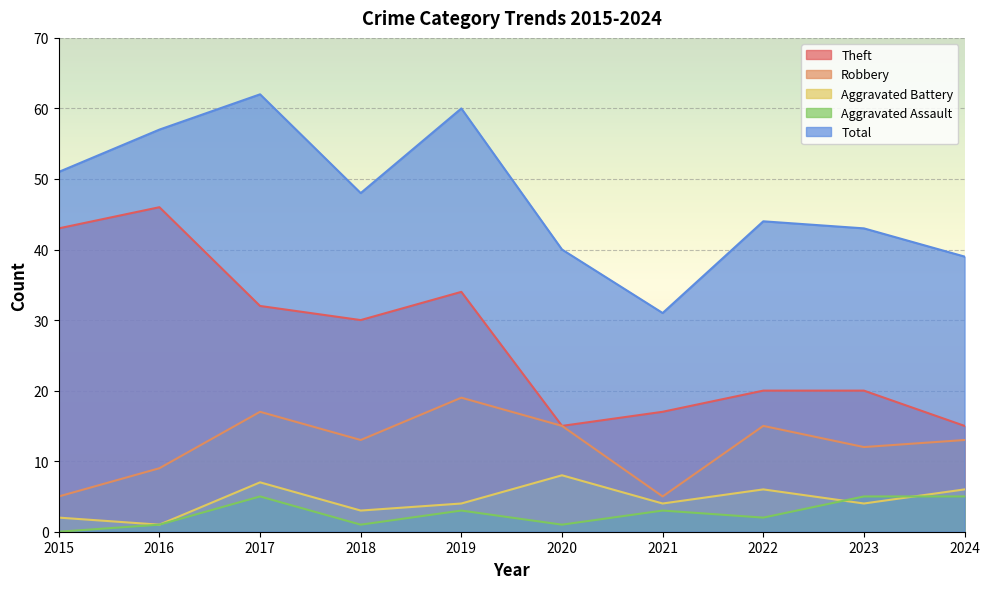

True or false: Robbery and Total intersect in this chart.

False